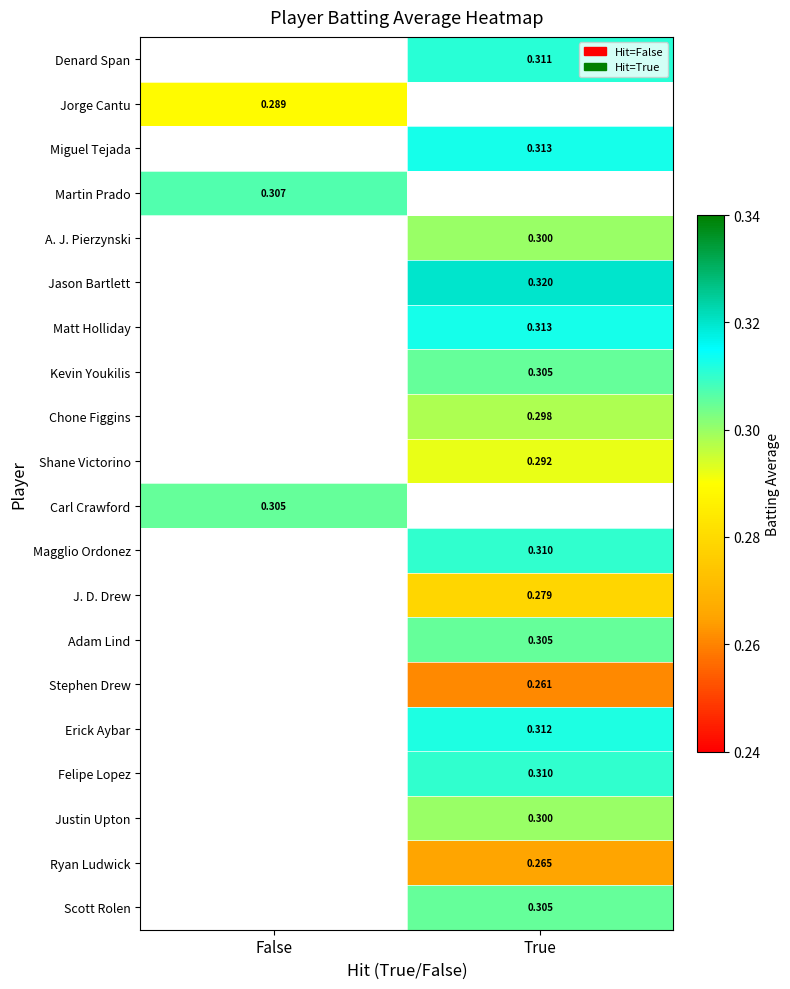

Is the value of A. J. Pierzynski at True greater than the value of Miguel Tejada at True?

No